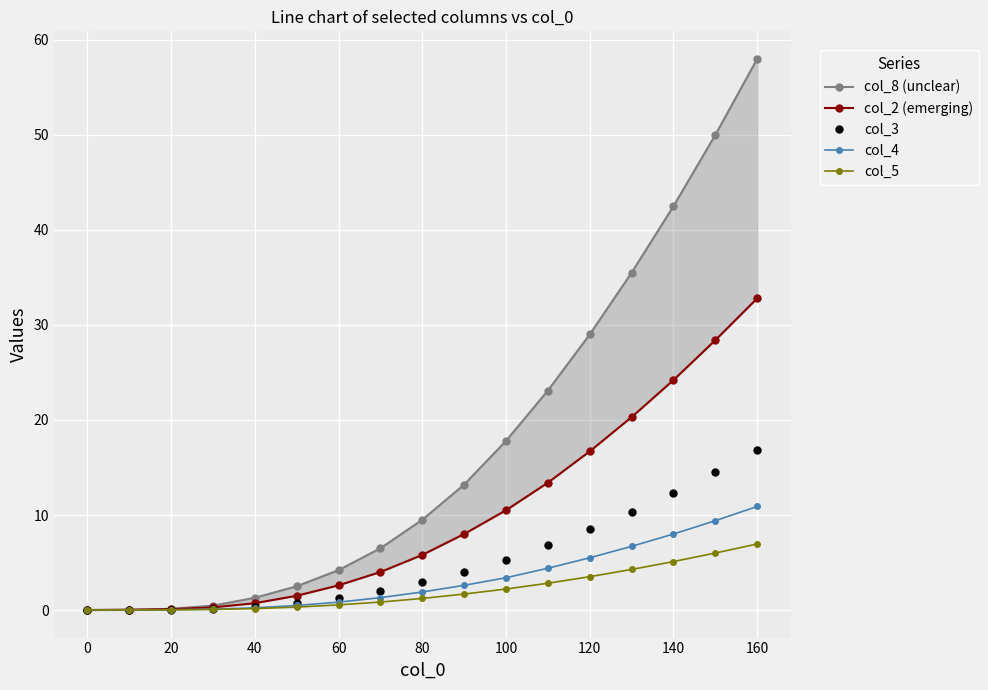

True or false: col_5 and col_4 intersect in this chart.

False